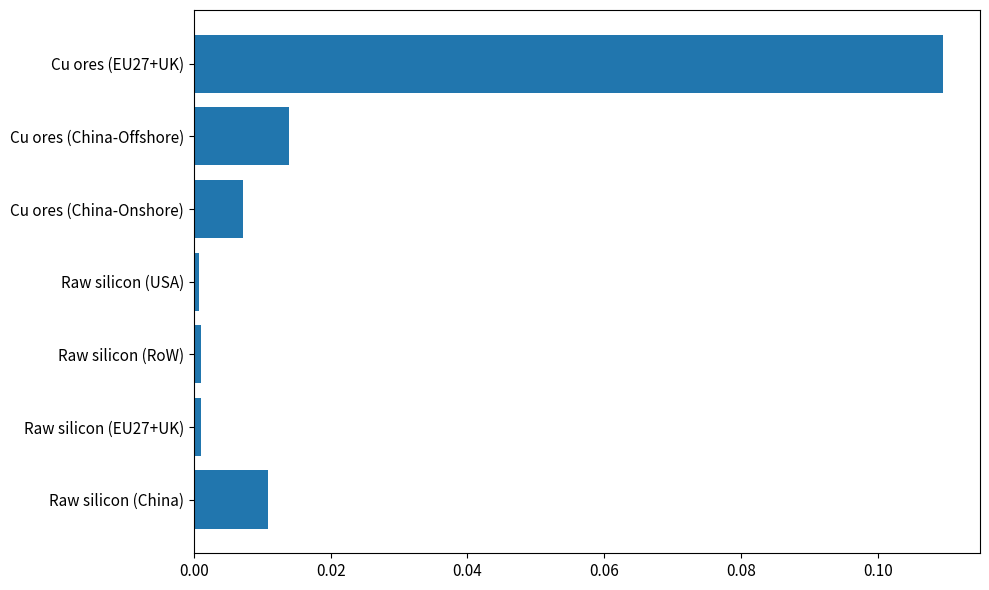

Is it true that the value at Cu ores (China-Offshore) is 0.0?

True